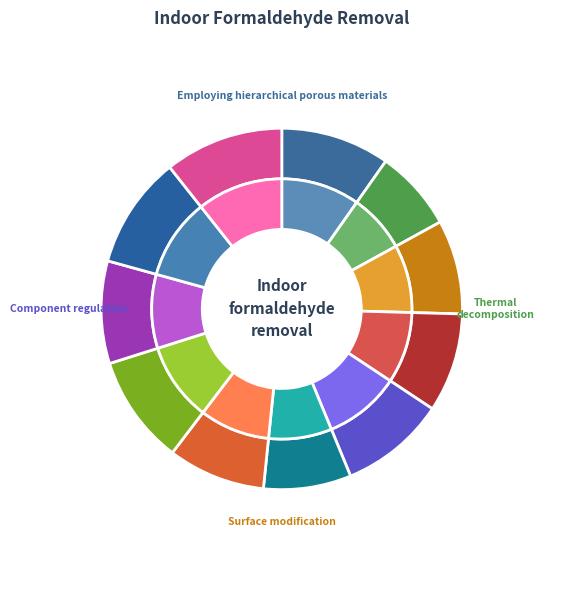

Is the sum of i6 and i11 greater than half?

No